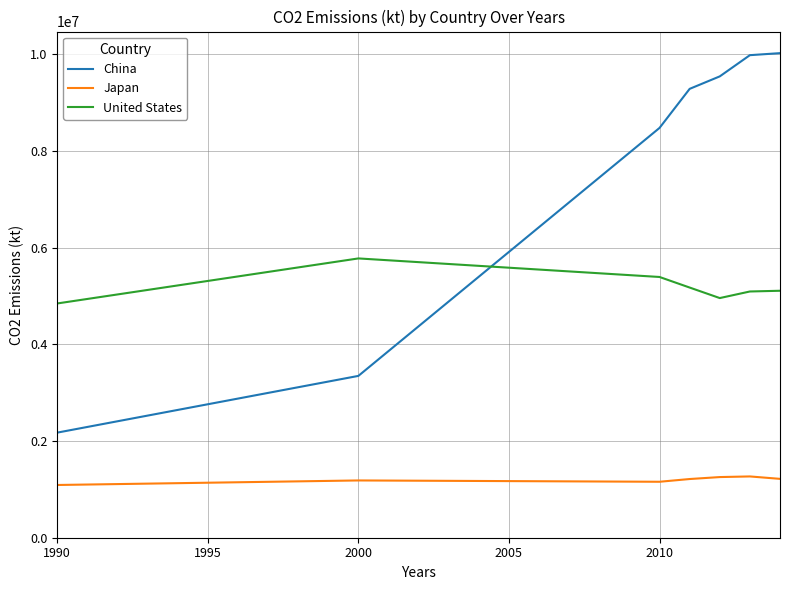

Which series has the widest spread of values?

China